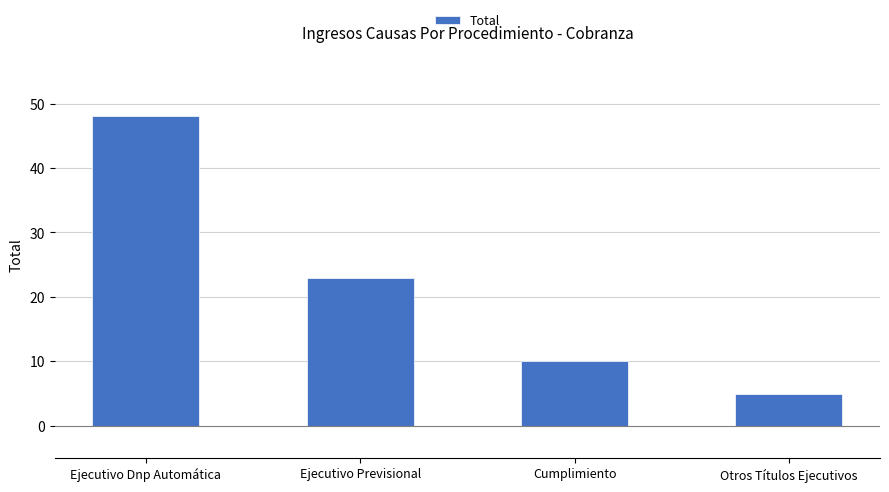

Reading left to right, what are all the values shown in this chart?

Ejecutivo Dnp Automática=48	Ejecutivo Previsional=23	Cumplimiento=10	Otros Títulos Ejecutivos=5